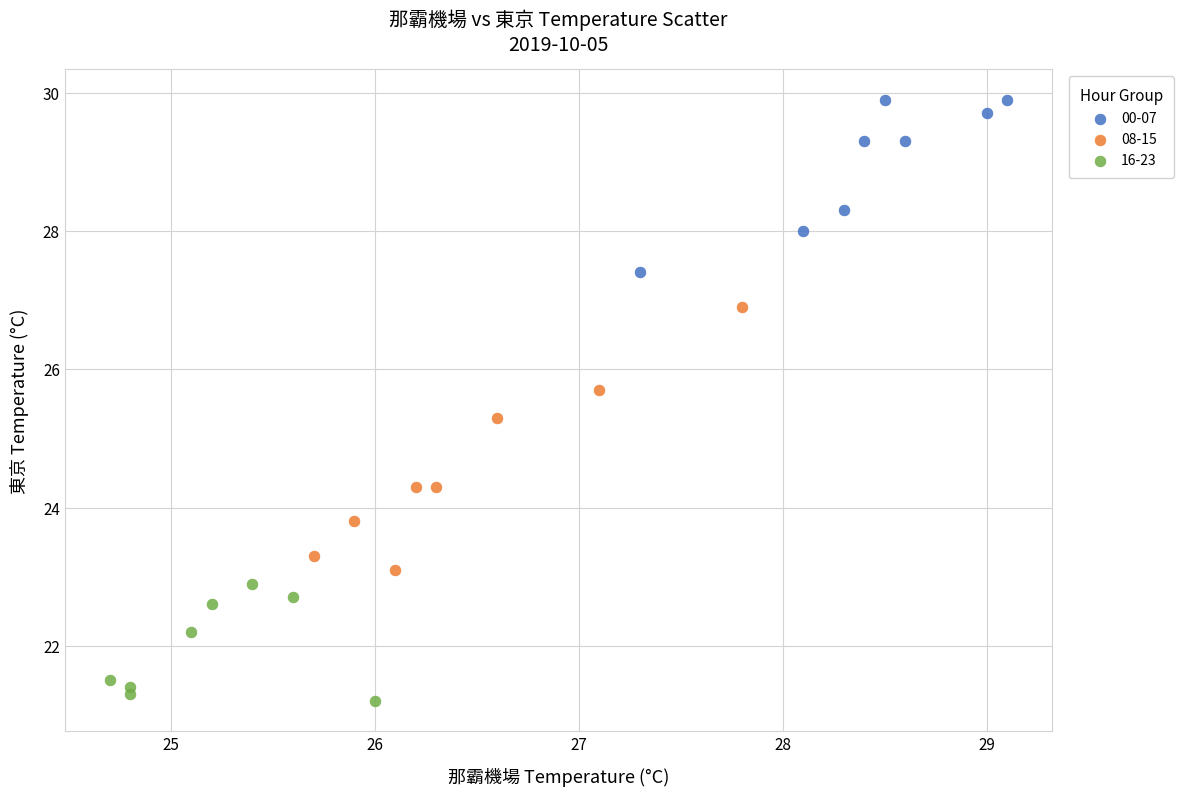

Which series reaches the maximum Y coordinate?

00-07